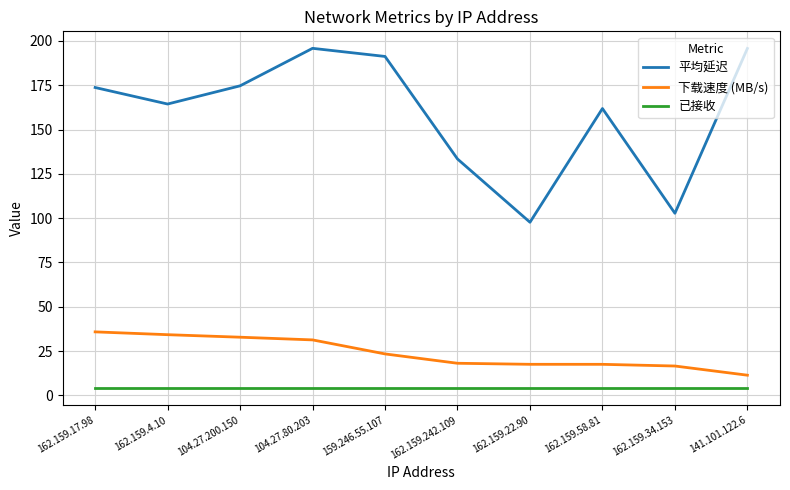

What is the spread (max minus min) of values at 162.159.58.81?

157.8